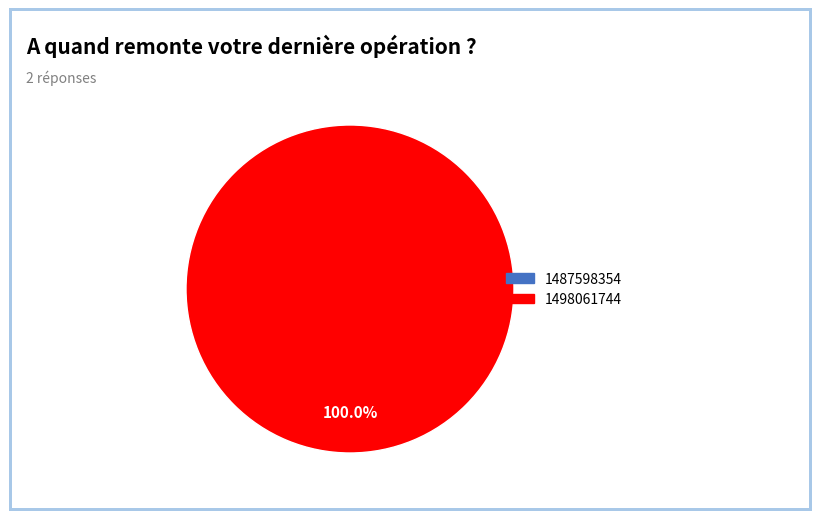

To the nearest percent, what is the difference between the largest and smallest slice percentages?

100%